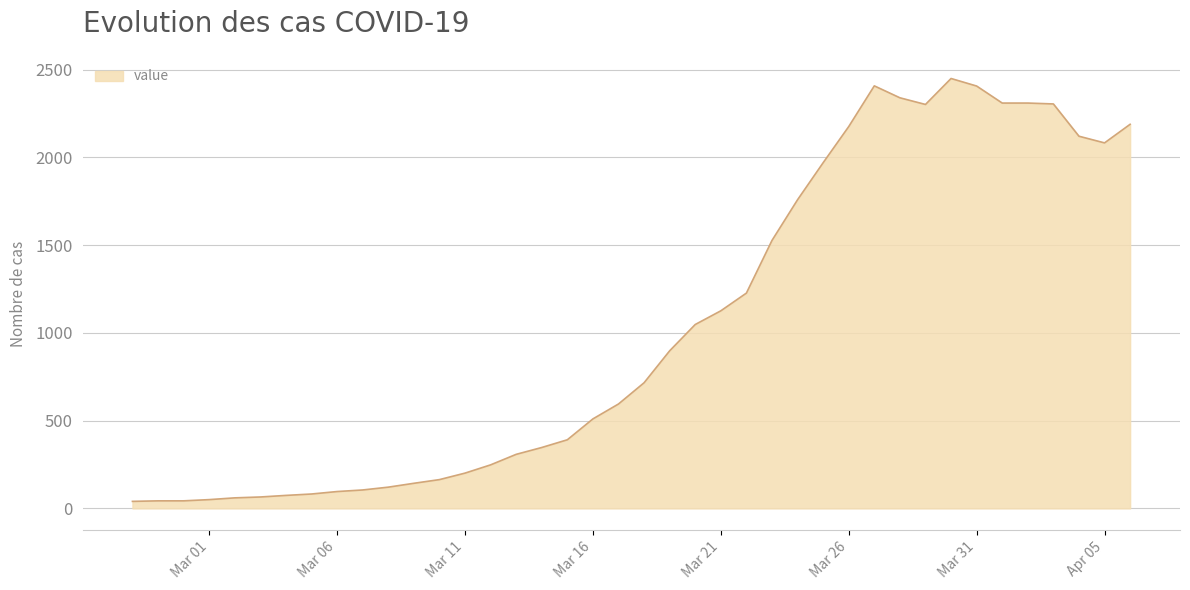

What is the sum of all values?

41358